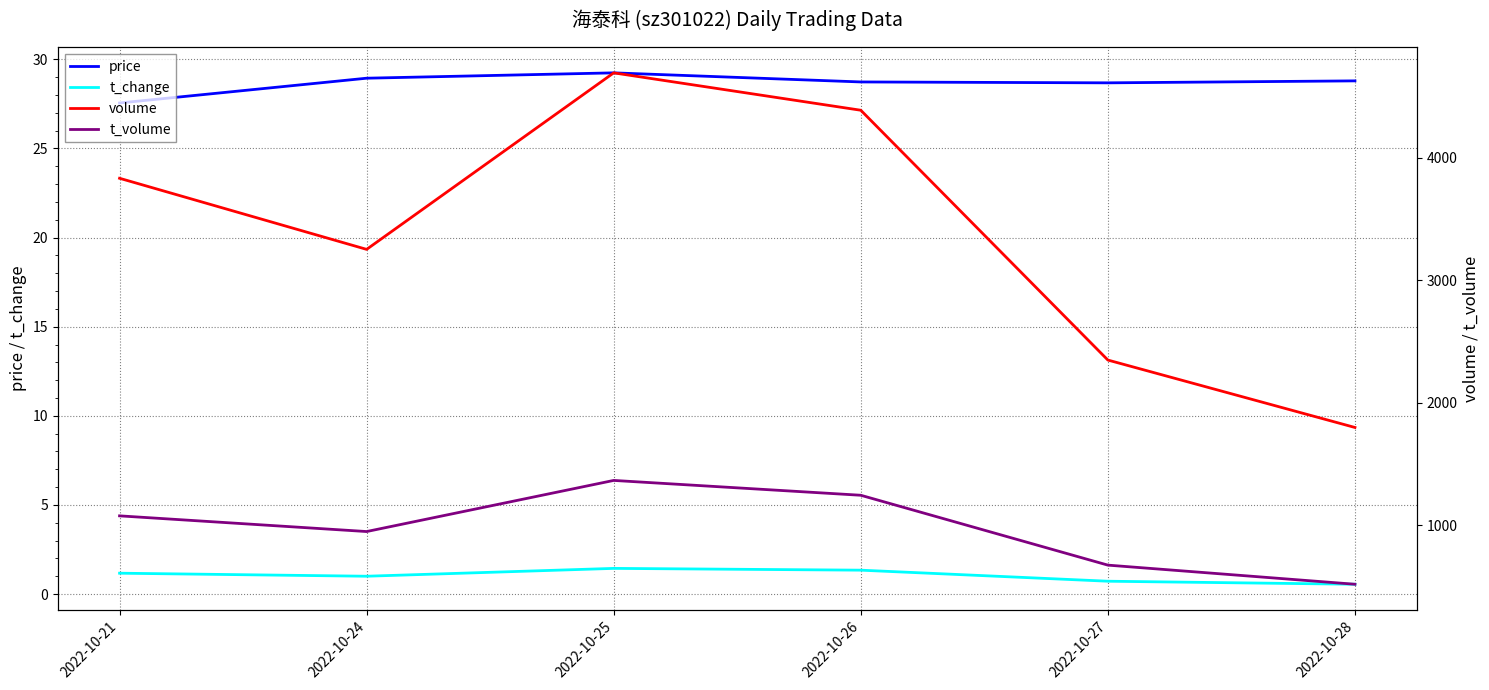

The value of price at 2022-10-25 is 29.2. True or false?

True